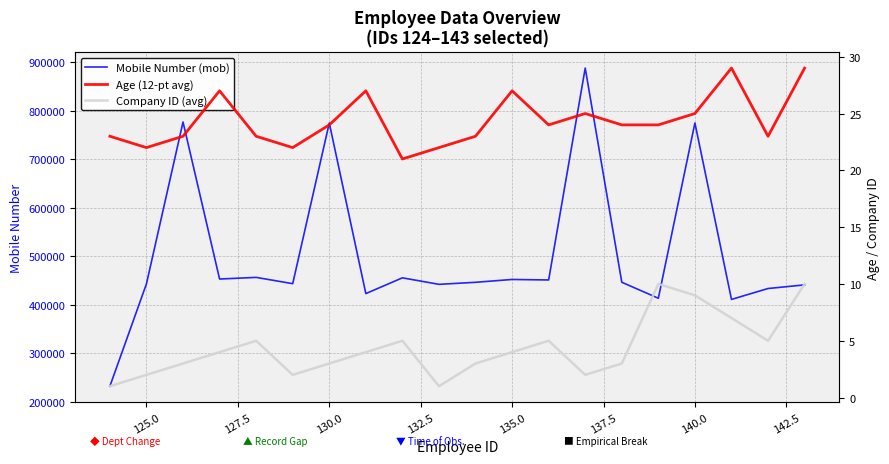

True or false: Company ID (avg) has a value of 0 at 122.5.

False